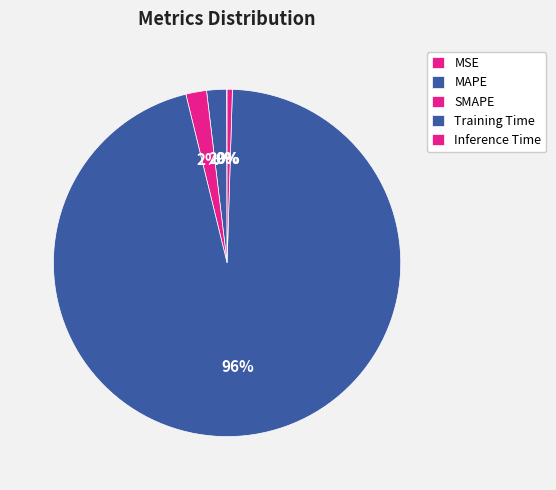

Is there any slice that represents more than half of the pie?

Yes